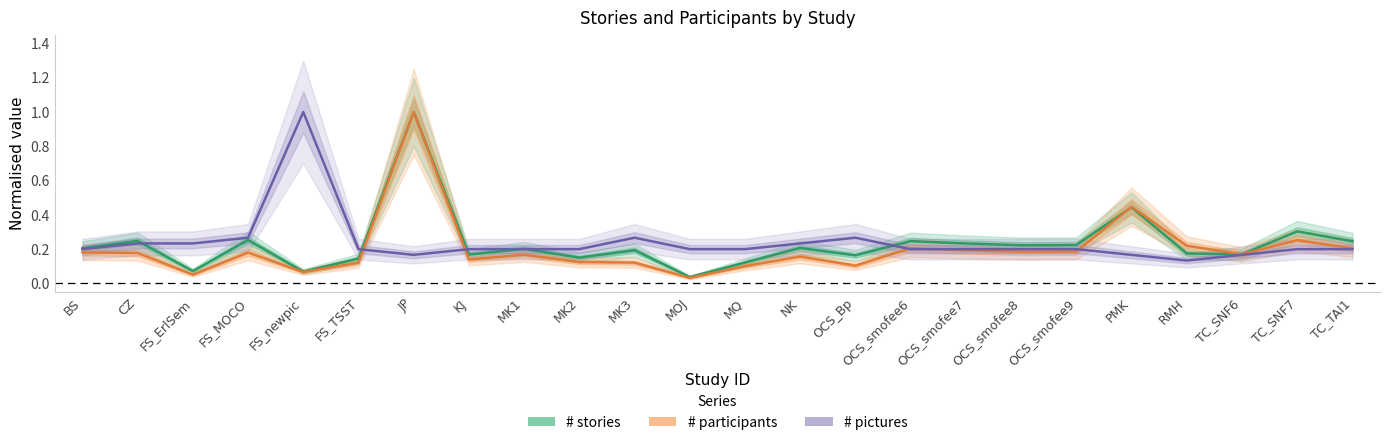

Reading left to right, extract all data points from this chart.

# stories: BS=0.2	CZ=0.2	FS_ErlSem=0.1	FS_MOCO=0.3	FS_newpic=0.1	FS_TSST=0.1	JP=1.0	KJ=0.2	MK1=0.2	MK2=0.2	MK3=0.2	MOJ=0.0	MQ=0.1	NK=0.2	OCS_Bp=0.2	OCS_smofee6=0.2	OCS_smofee7=0.2	OCS_smofee8=0.2	OCS_smofee9=0.2	PMK=0.4	RMH=0.2	TC_SNF6=0.2	TC_SNF7=0.3	TC_TAI1=0.2
# participants: BS=0.2	CZ=0.2	FS_ErlSem=0.1	FS_MOCO=0.2	FS_newpic=0.1	FS_TSST=0.1	JP=1.0	KJ=0.1	MK1=0.2	MK2=0.1	MK3=0.1	MOJ=0.0	MQ=0.1	NK=0.2	OCS_Bp=0.1	OCS_smofee6=0.2	OCS_smofee7=0.2	OCS_smofee8=0.2	OCS_smofee9=0.2	PMK=0.4	RMH=0.2	TC_SNF6=0.2	TC_SNF7=0.3	TC_TAI1=0.2
# pictures: BS=0.2	CZ=0.2	FS_ErlSem=0.2	FS_MOCO=0.3	FS_newpic=1.0	FS_TSST=0.2	JP=0.2	KJ=0.2	MK1=0.2	MK2=0.2	MK3=0.3	MOJ=0.2	MQ=0.2	NK=0.2	OCS_Bp=0.3	OCS_smofee6=0.2	OCS_smofee7=0.2	OCS_smofee8=0.2	OCS_smofee9=0.2	PMK=0.2	RMH=0.1	TC_SNF6=0.2	TC_SNF7=0.2	TC_TAI1=0.2